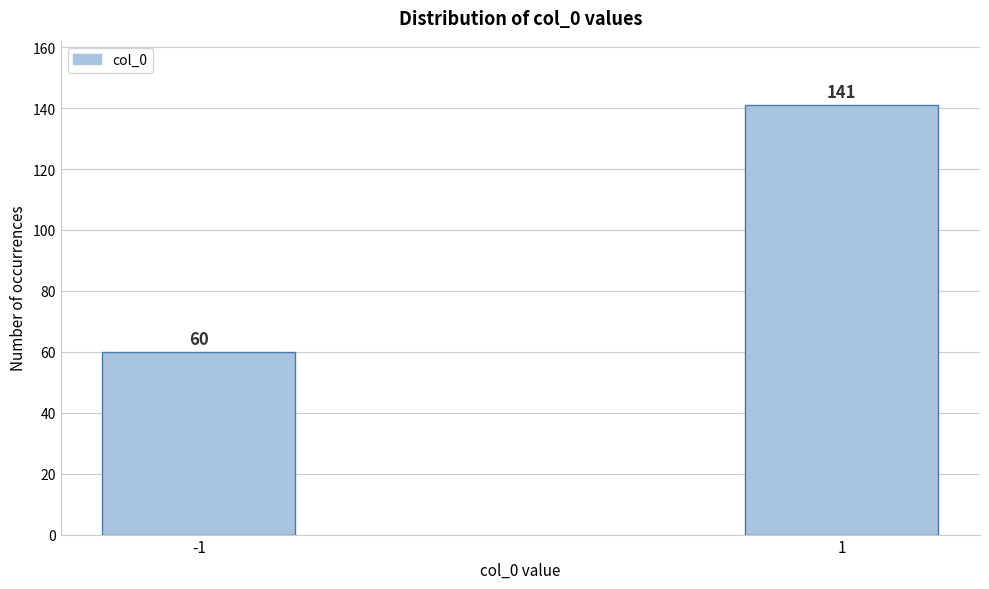

Reading left to right, what are all the values shown in this chart?

-1=60	1=141